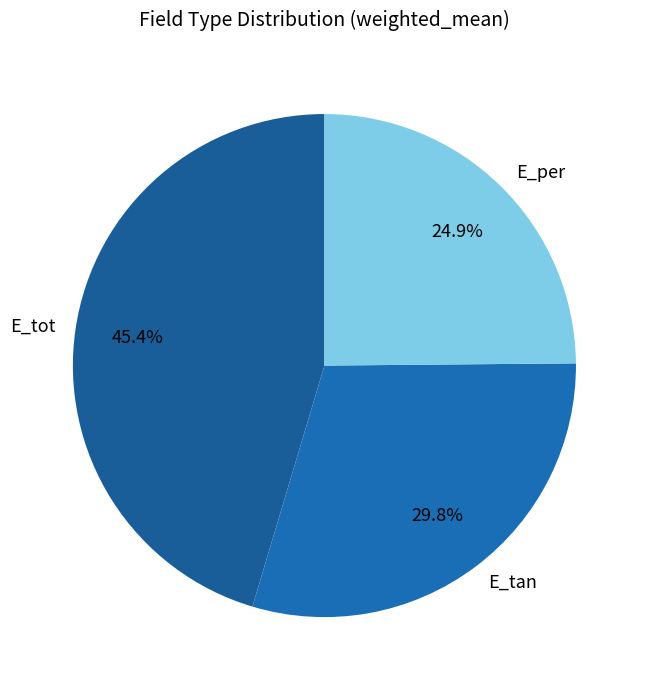

The E_tot slice represents 45% of the pie. True or false?

True